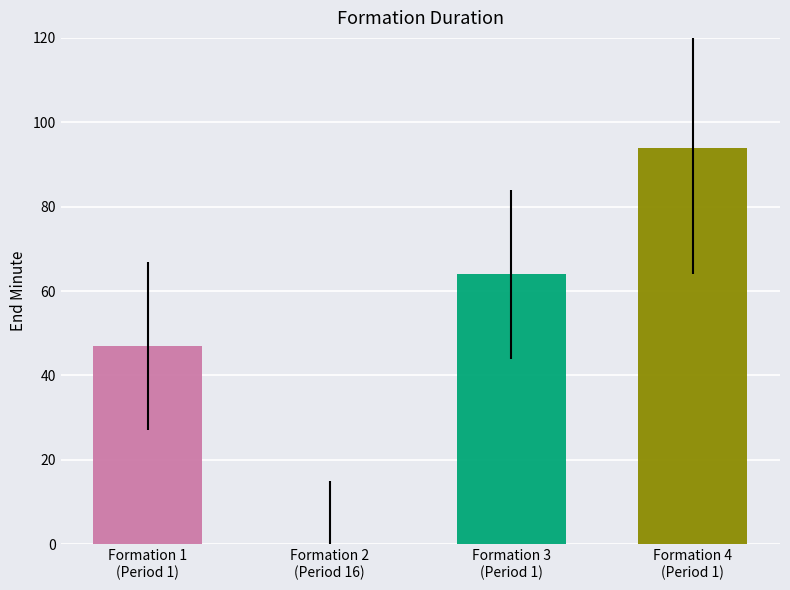

What is the average value?

51